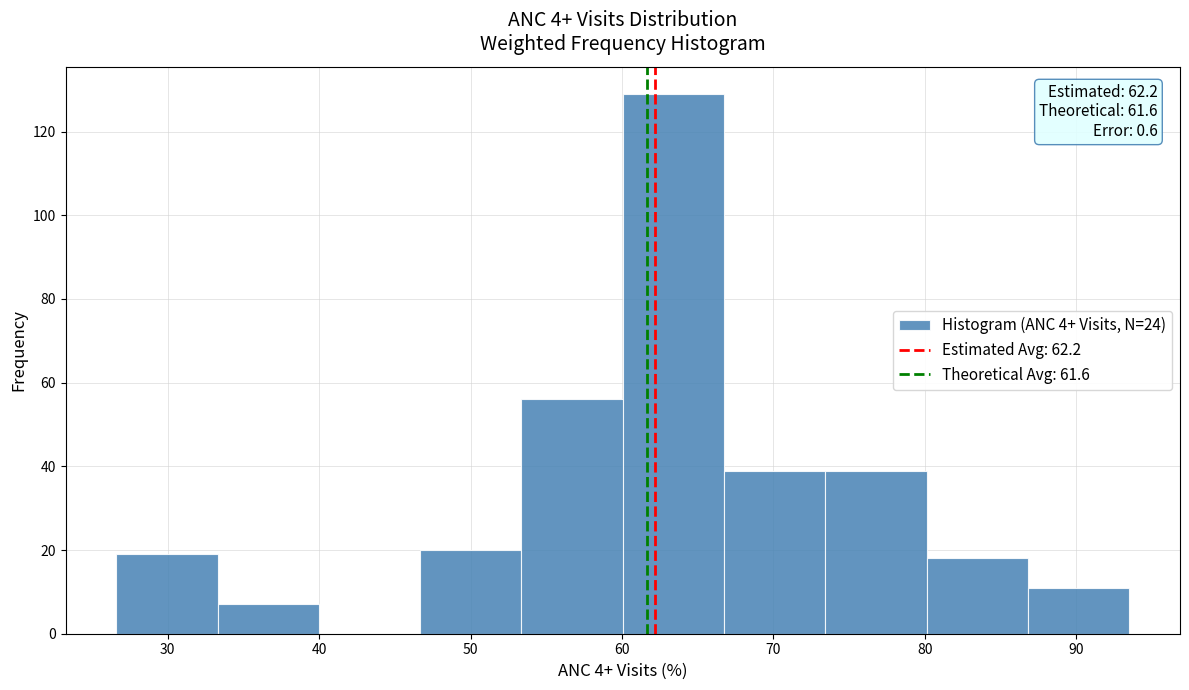

Which range on the x-axis has the tallest bar?

60 to 67